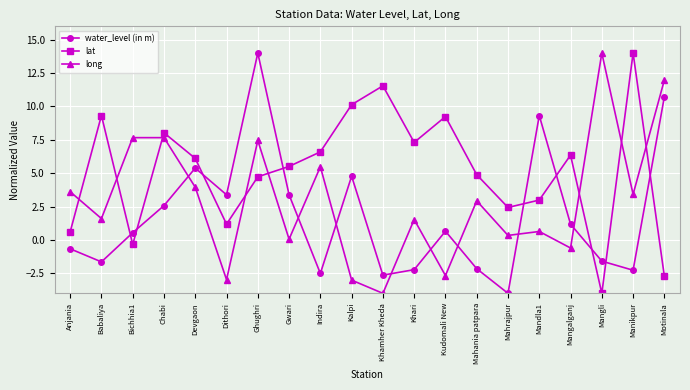

At which category is the sum across all series the highest?

Ghughri